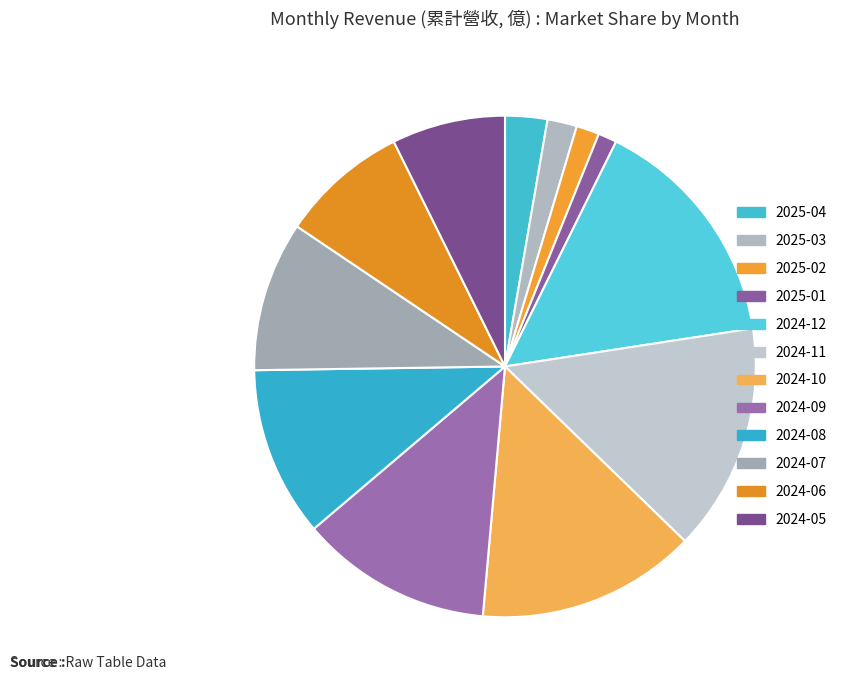

Count the number of slices in the pie.

12